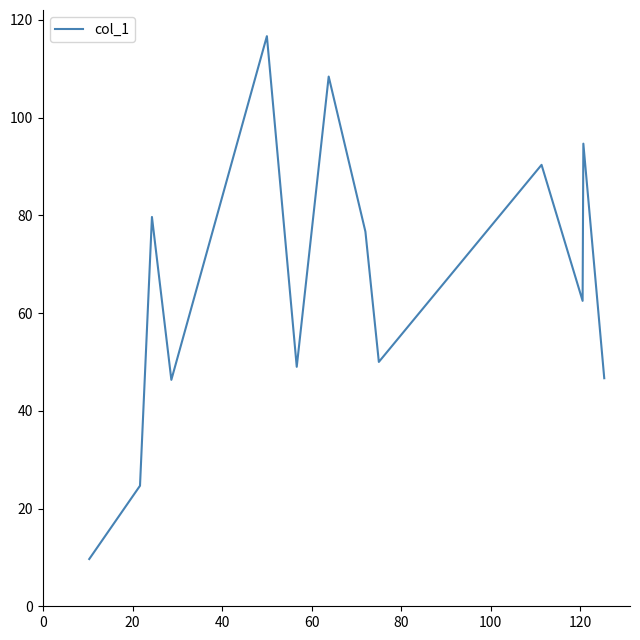

What is the greatest value displayed?

116.7